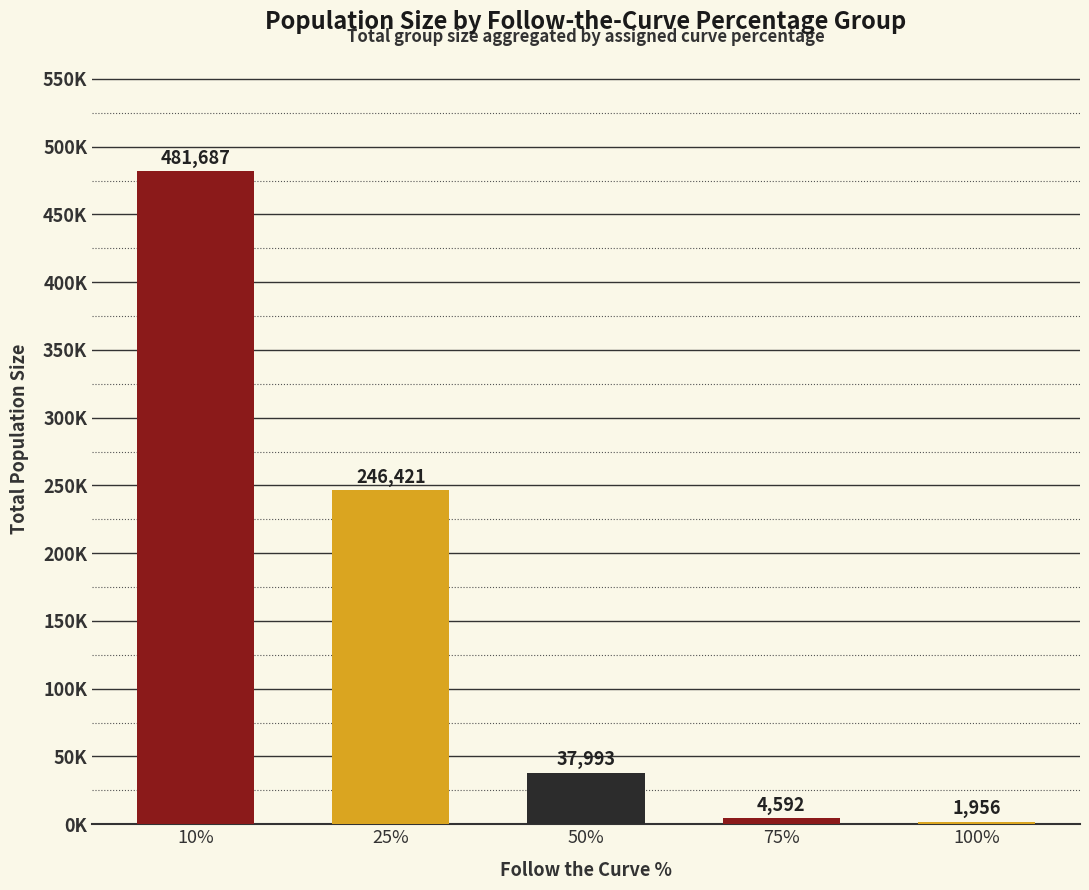

What is the minimum value shown in the chart?

1956